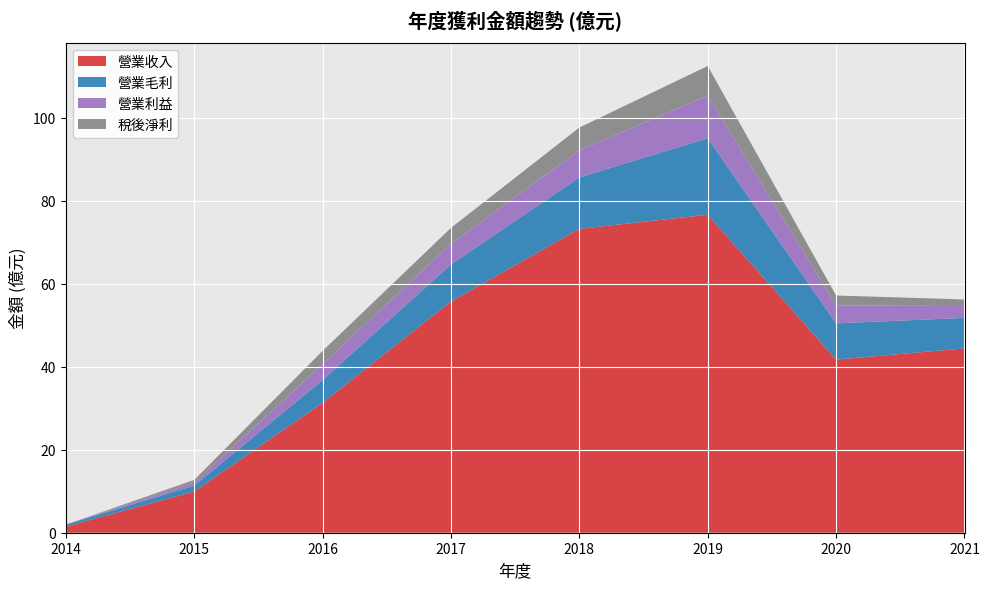

Reading right to left, what are all the values shown in this chart?

營業收入: 2021=44.4	2020=41.7	2019=76.6	2018=73.2	2017=55.7	2016=31.3	2015=9.9	2014=1.5
營業毛利: 2021=7.3	2020=8.7	2019=18.4	2018=12.4	2017=8.9	2016=5.5	2015=1.4	2014=0.5
營業利益: 2021=2.9	2020=4.3	2019=10.3	2018=6.5	2017=5.0	2016=3.8	2015=0.7	2014=-0.0
稅後淨利: 2021=1.6	2020=2.4	2019=7.1	2018=5.5	2017=3.8	2016=3.2	2015=0.6	2014=0.0